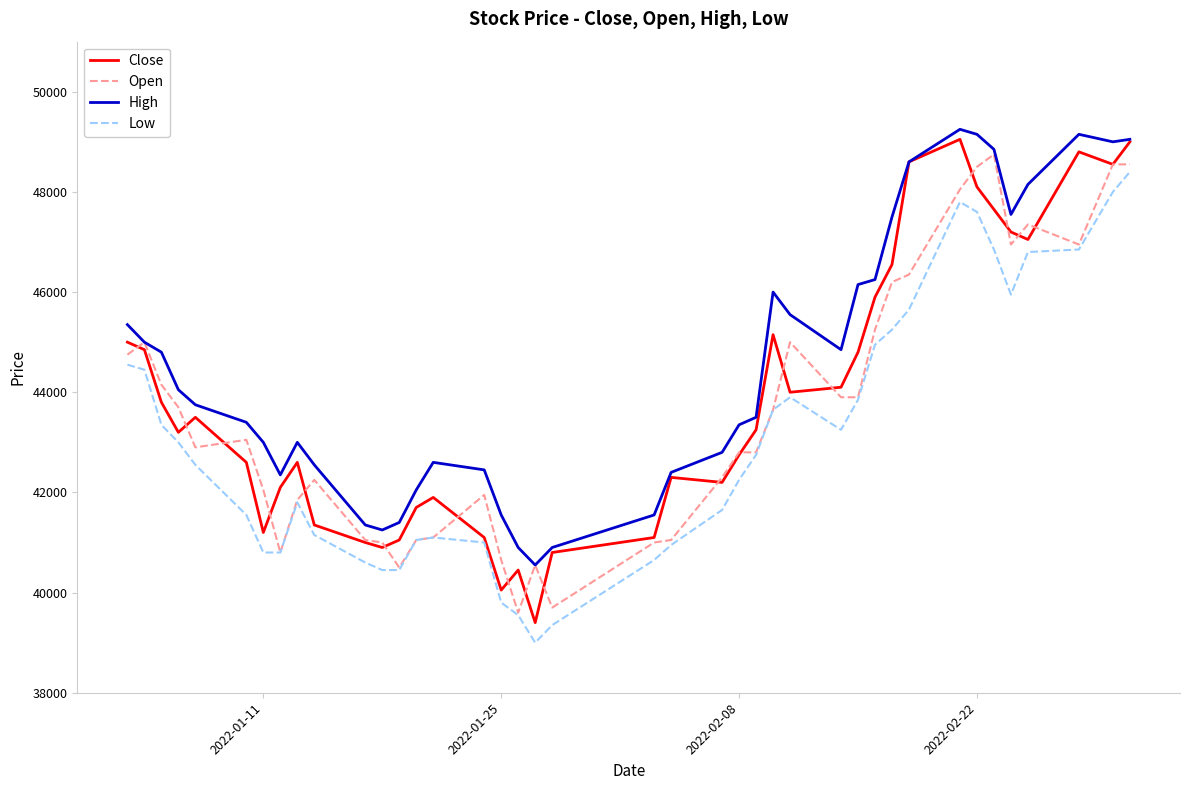

What is the minimum value shown in the chart?

39000